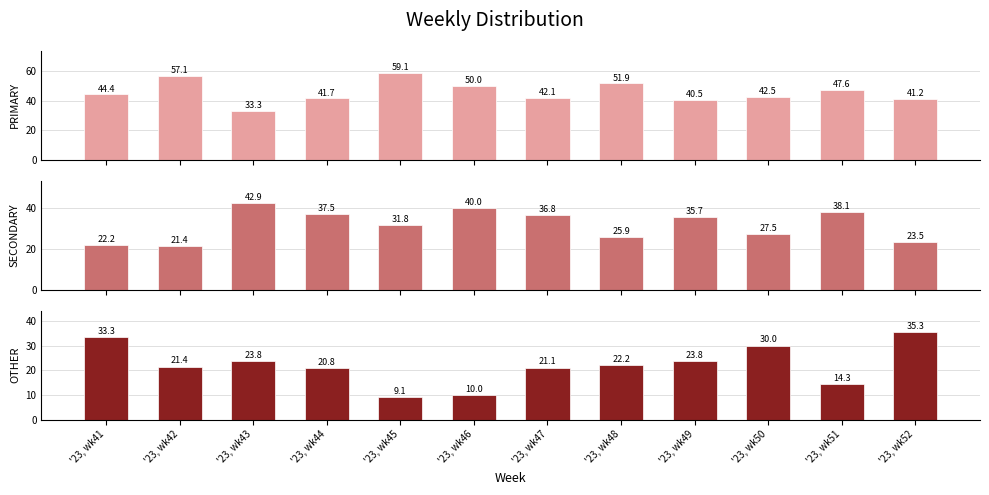

What value does the OTHER series have at '23, wk47?

21.1